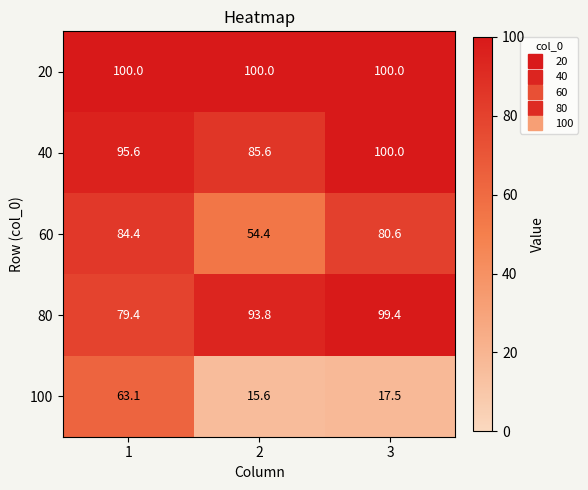

What is the greatest value displayed?

100.0